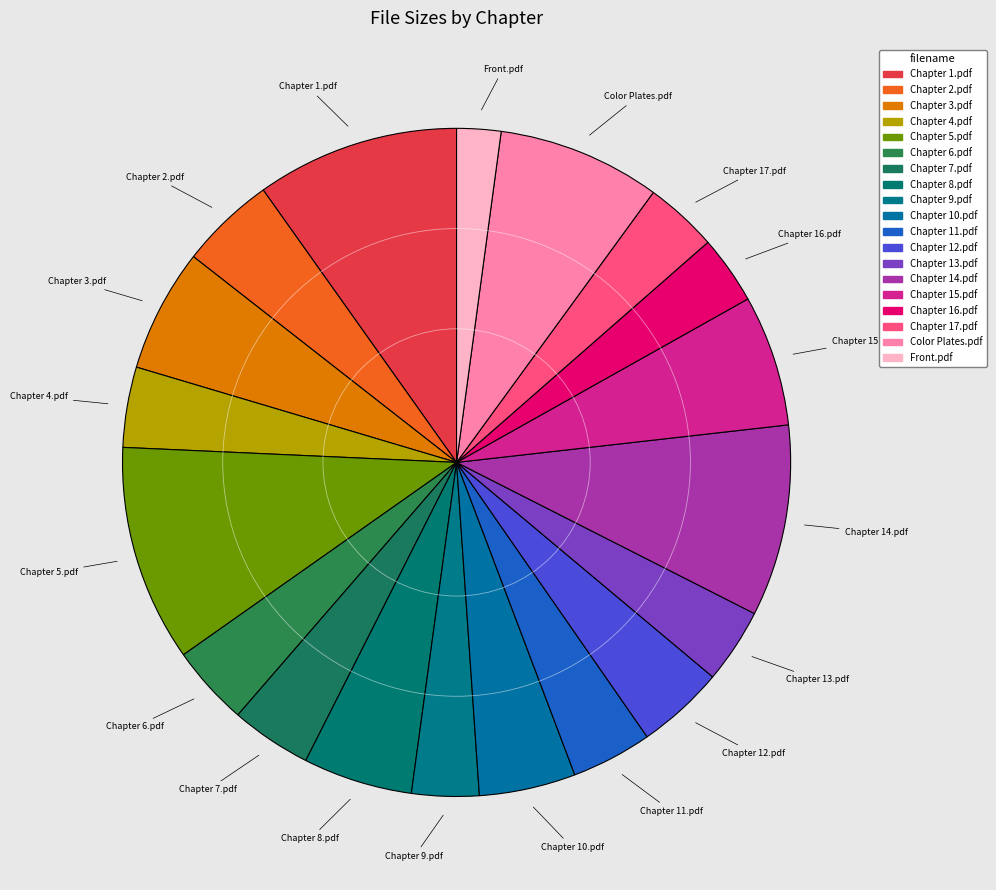

To the nearest percent, what is the difference between the largest and smallest slice percentages?

8%